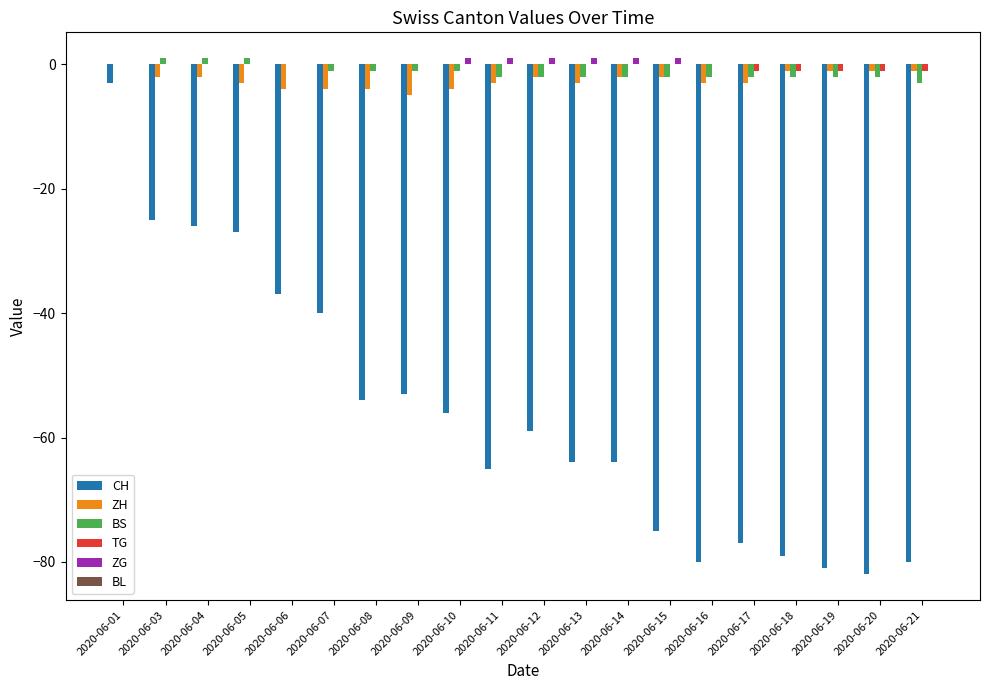

True or false: TG has a value of 0 at 2020-06-08.

True